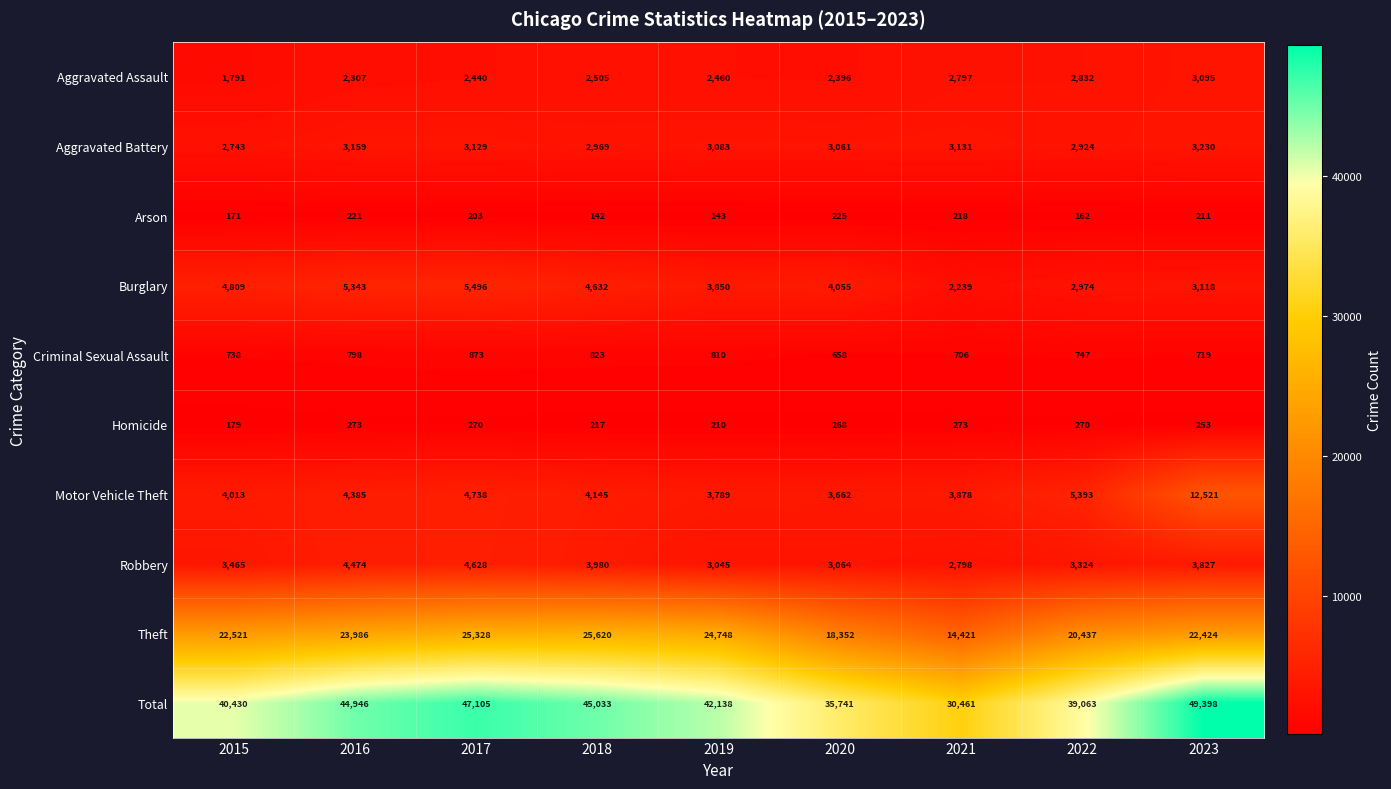

Which category has the highest value in the Motor Vehicle Theft series?

2023